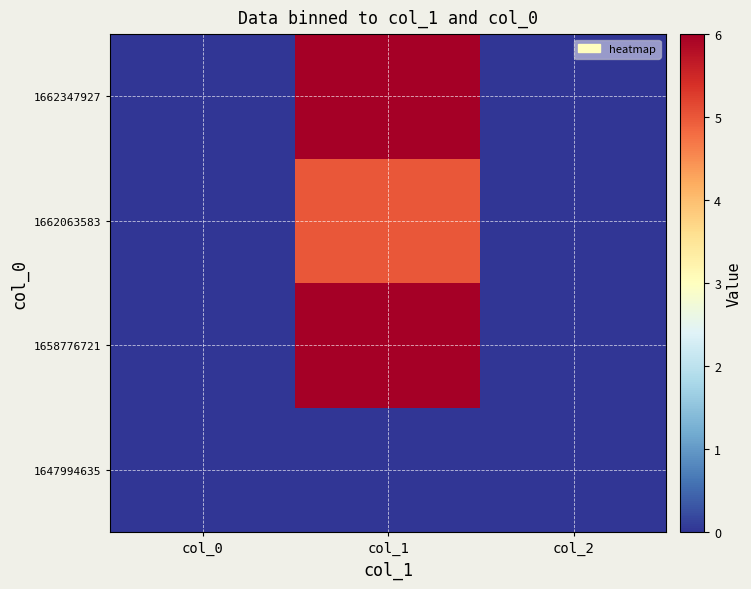

At which category does the chart reach its minimum across all series?

col_0